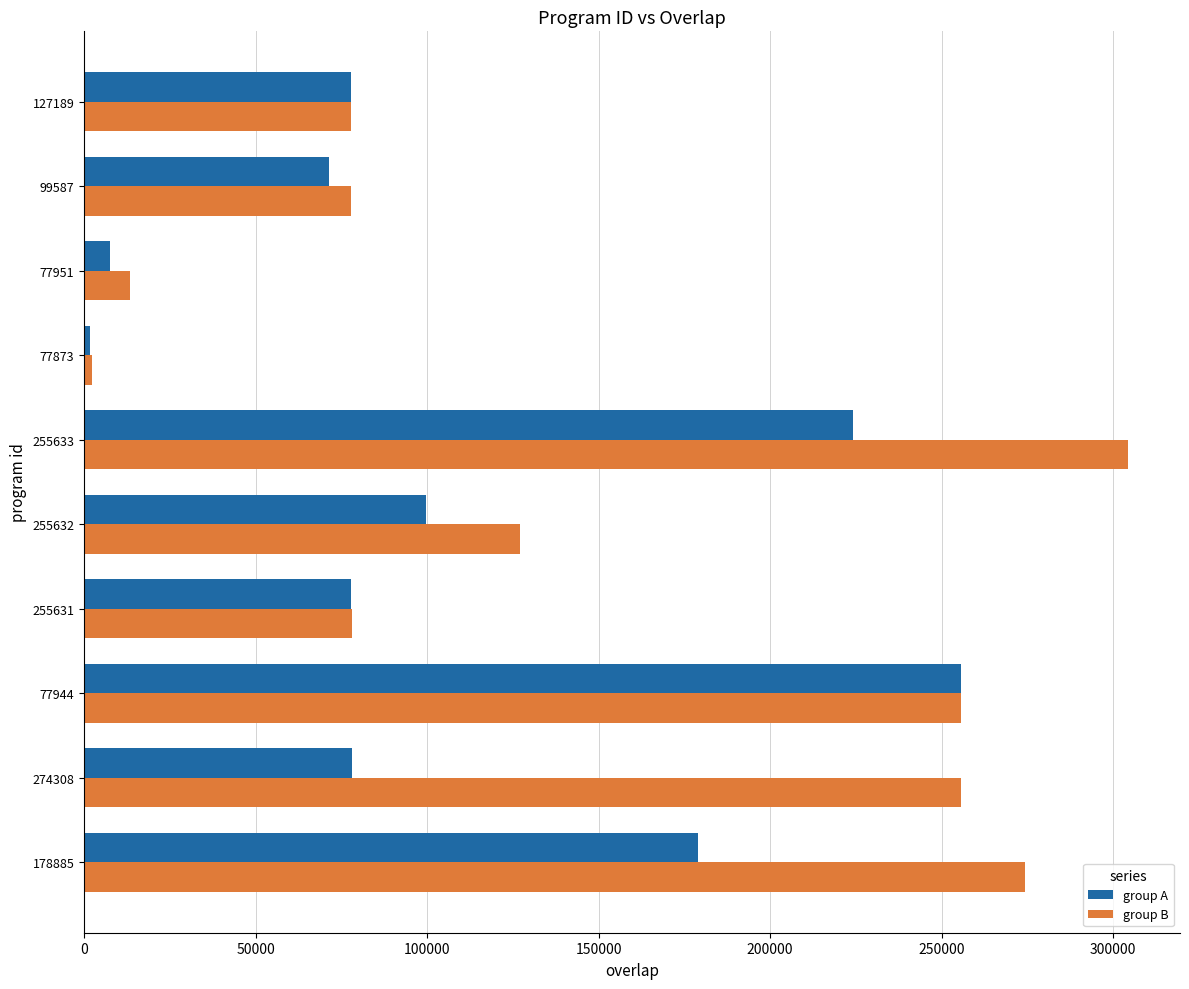

Which series changed the most between 77944 and 127189?

group A